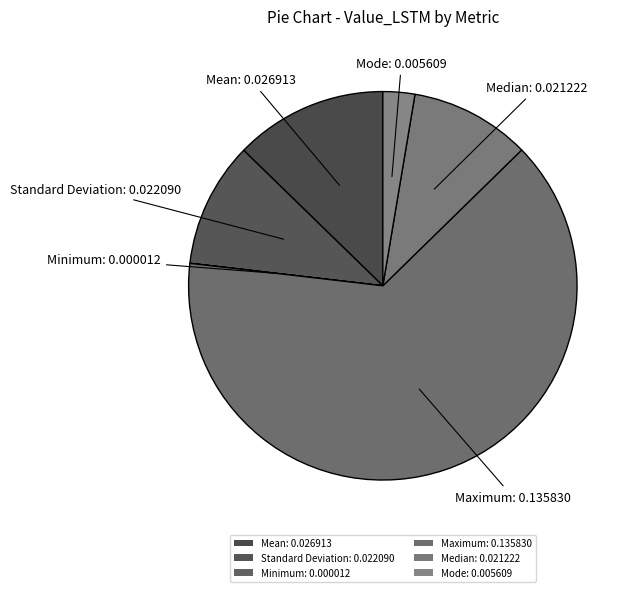

What is the smallest slice in the pie chart?

Minimum